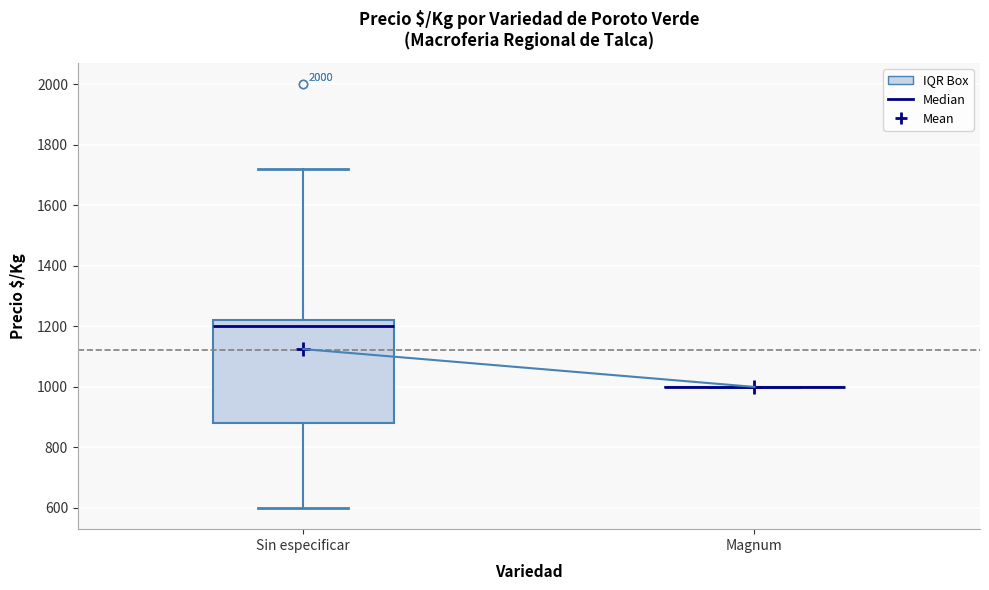

Reading left to right, read every box against the y-axis: the position of its median line, the range the box covers, and the ends of its whiskers. The values are not printed on the chart, so give them approximately, as read against the axis.

Sin especificar: median 1200, box 880 to 1220, whiskers 600 to 1720
Magnum: box collapsed to a line at 1000, whiskers 1000 to 1000